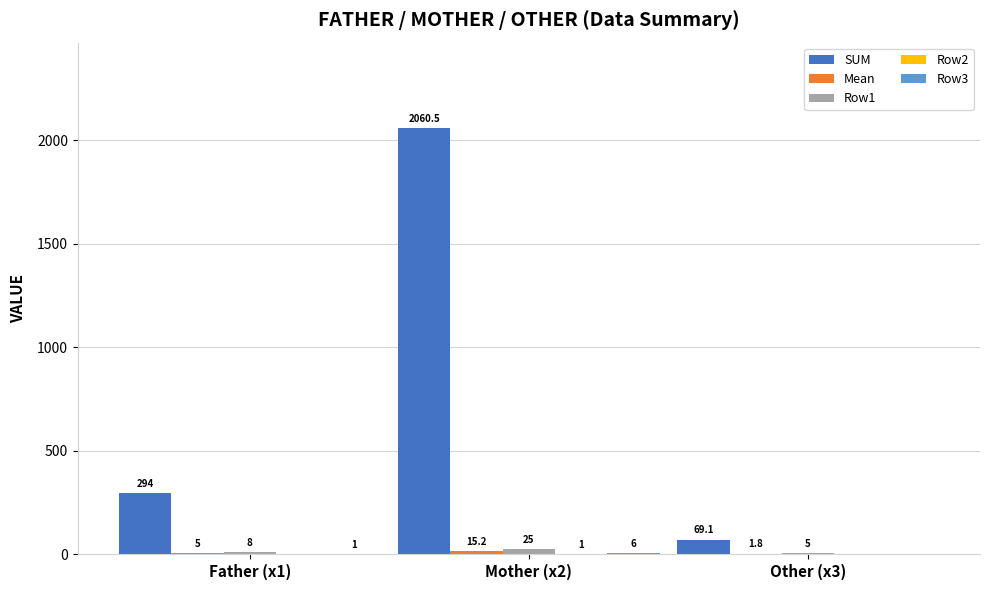

Count the number of data series in this chart.

5